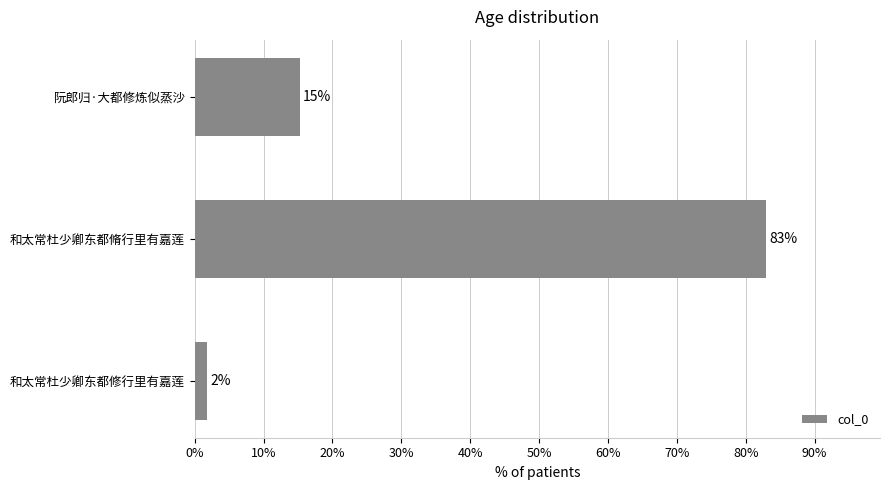

How many bars are there in total?

3